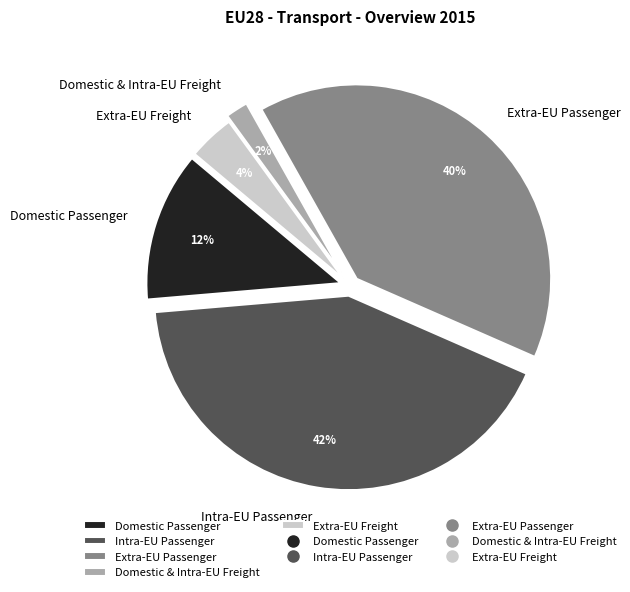

To the nearest percent, what is the average slice percentage?

20%